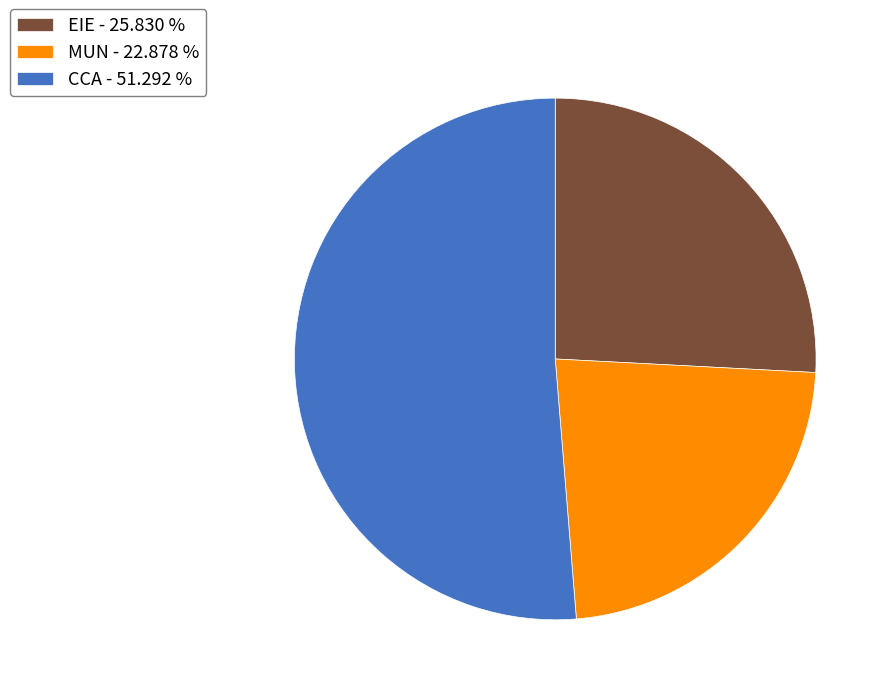

Approximately how many times larger is the value at EIE - 25.830 % compared to MUN - 22.878 %?

1.1